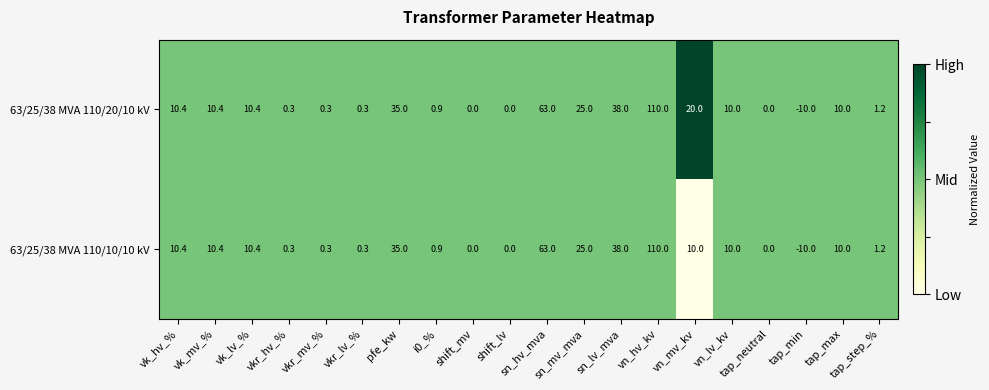

The value of 63/25/38 MVA 110/20/10 kV at vn_mv_kv is 6.0. True or false?

False